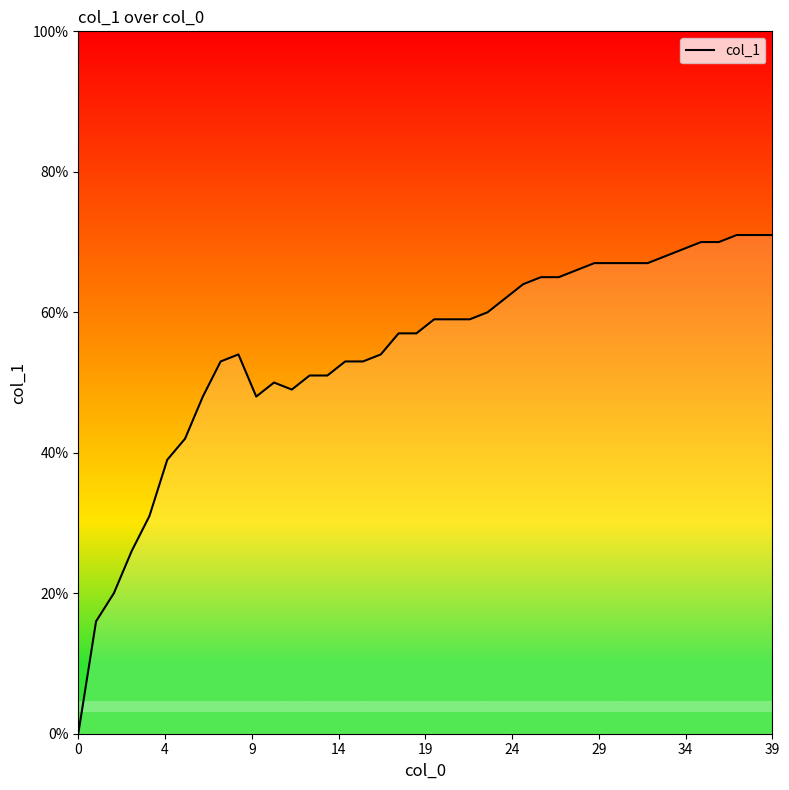

Does the chart display data point markers on the line(s)?

No